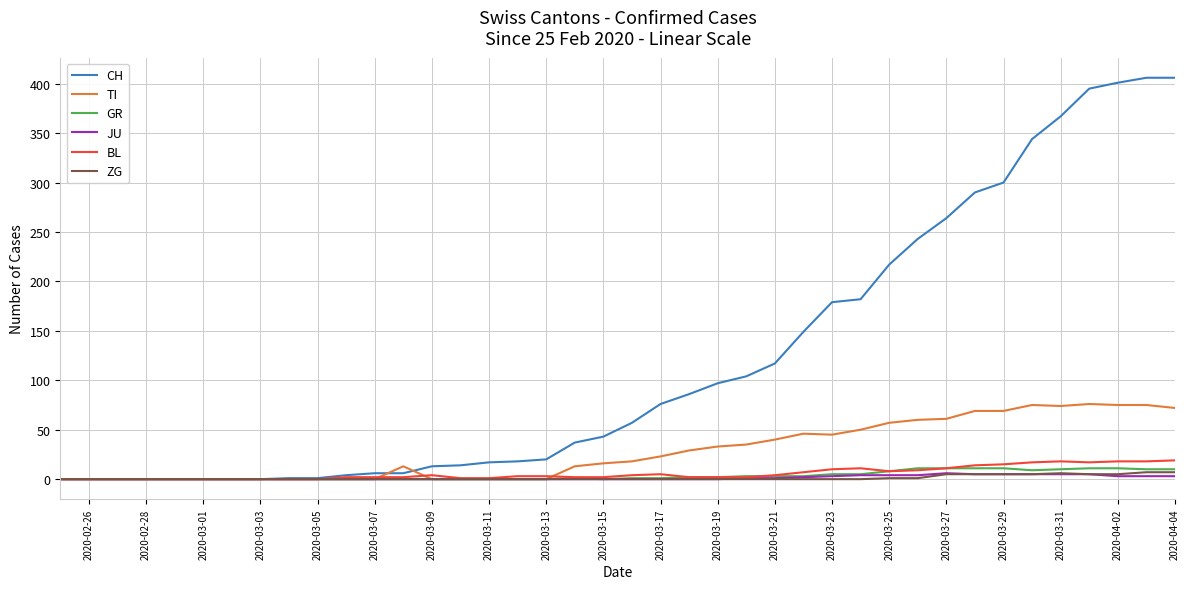

Which series has the largest range (max minus min)?

CH